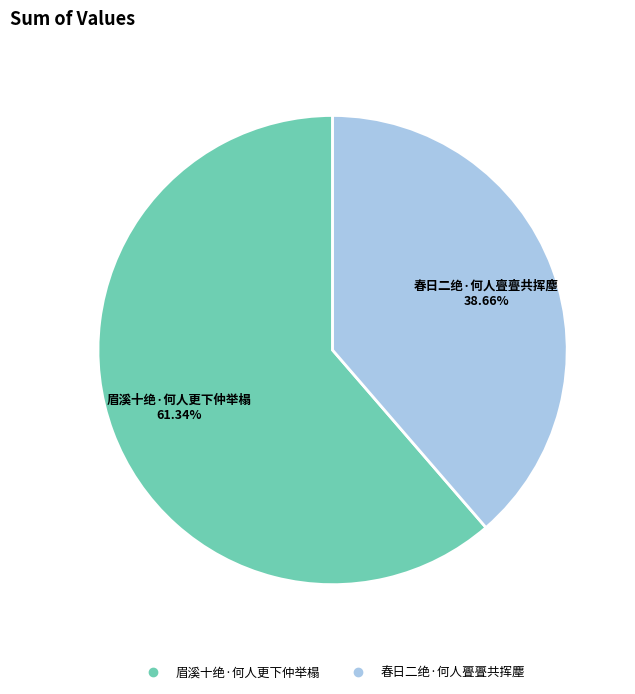

Which has a higher value, 眉溪十绝·何人更下仲举榻 or 春日二绝·何人亹亹共挥麈?

眉溪十绝·何人更下仲举榻